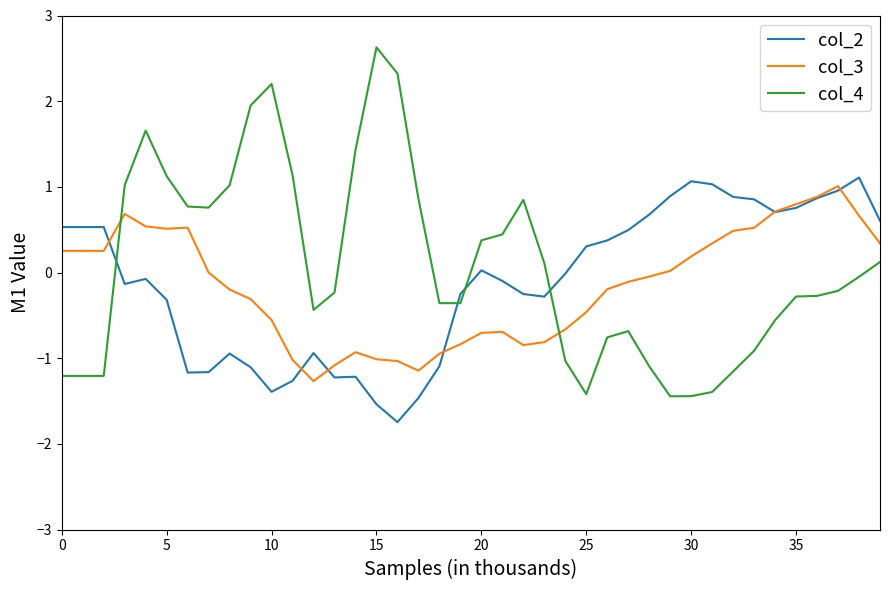

After their last crossing, which series has the higher values: col_4 or col_2?

col_2